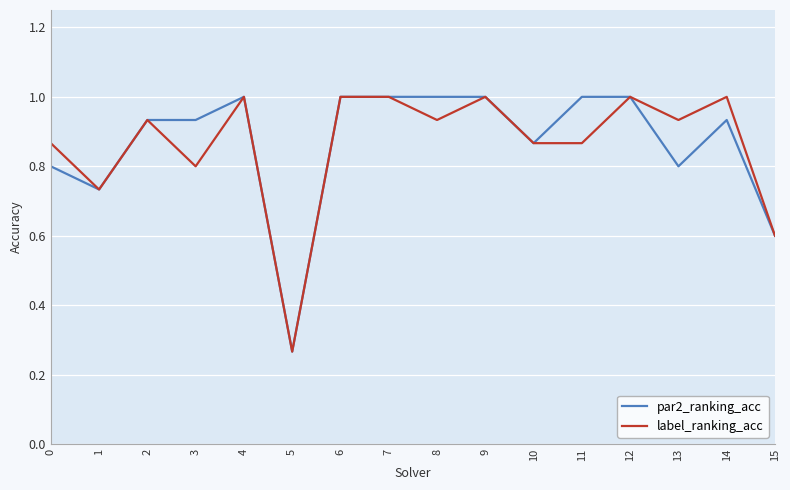

What is the greatest value displayed?

1.0